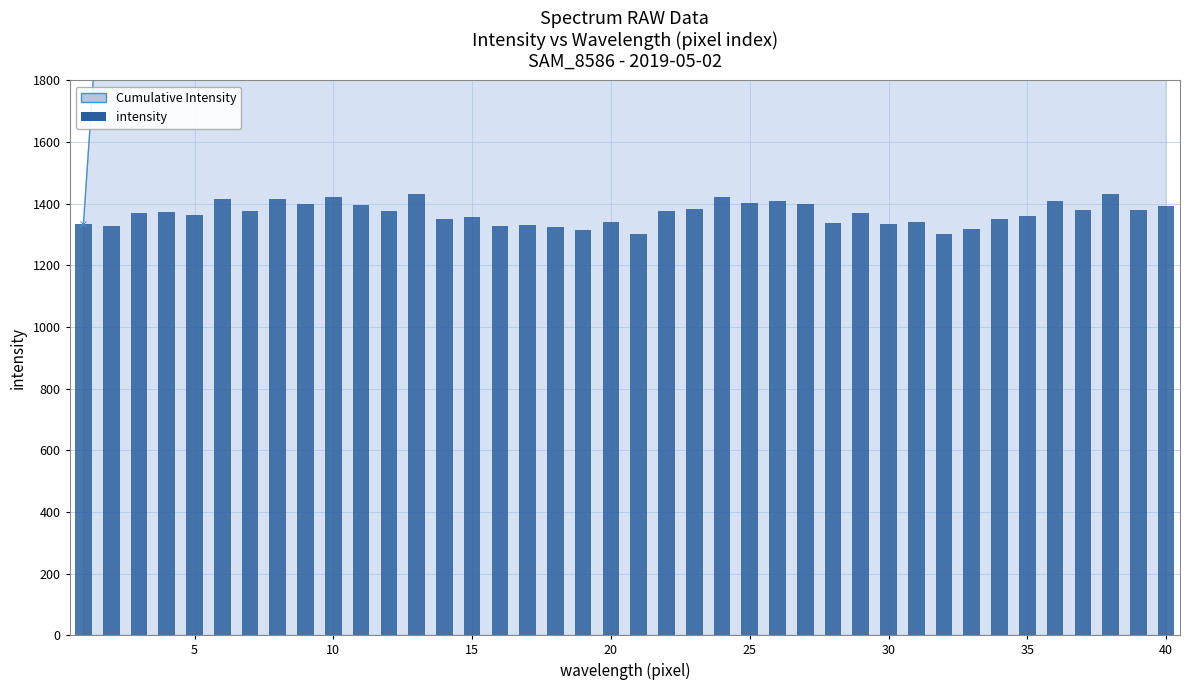

How many series are shown in this chart?

2